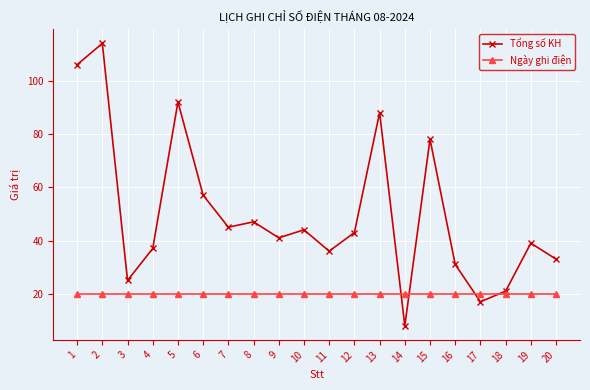

What value does the Ngày ghi điện series have at 20?

20